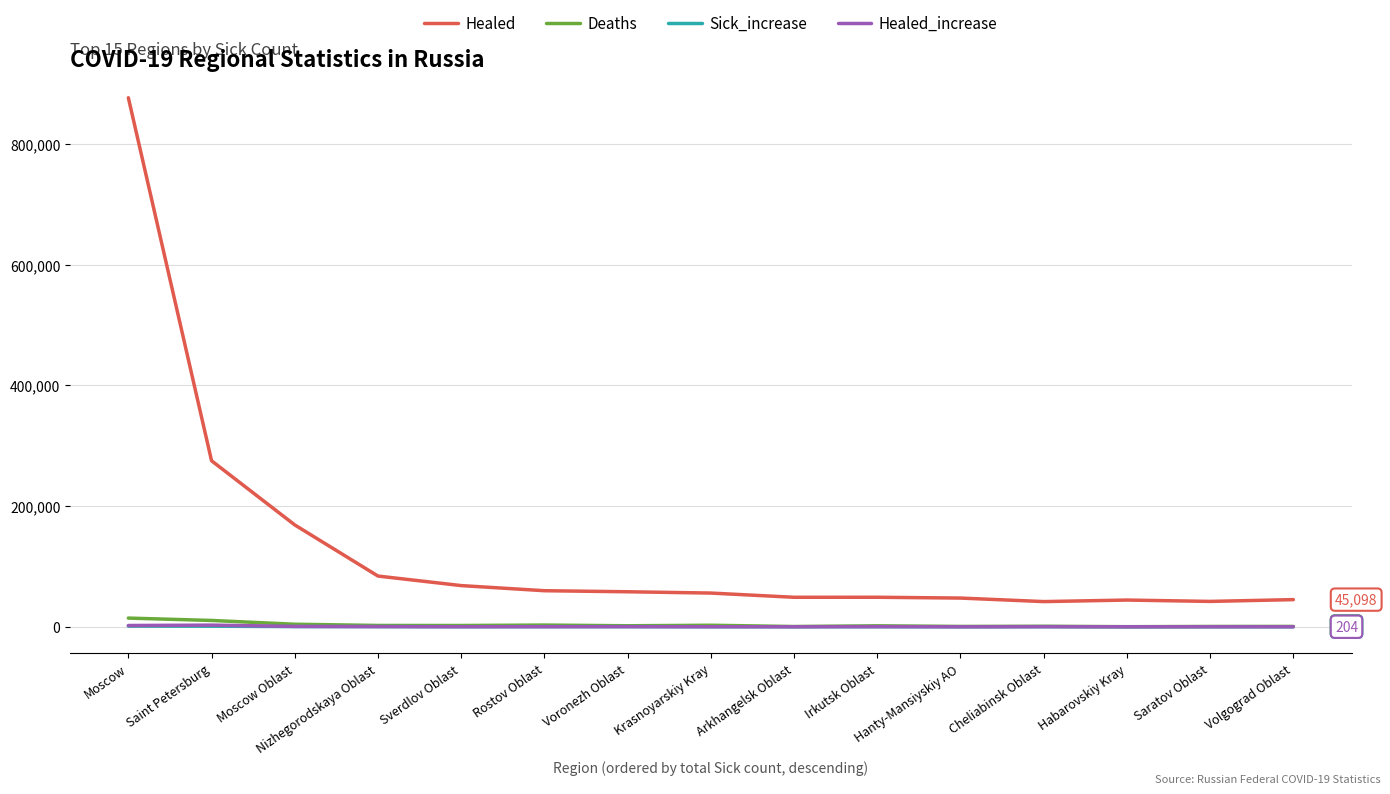

Which series has the largest range (max minus min)?

Healed